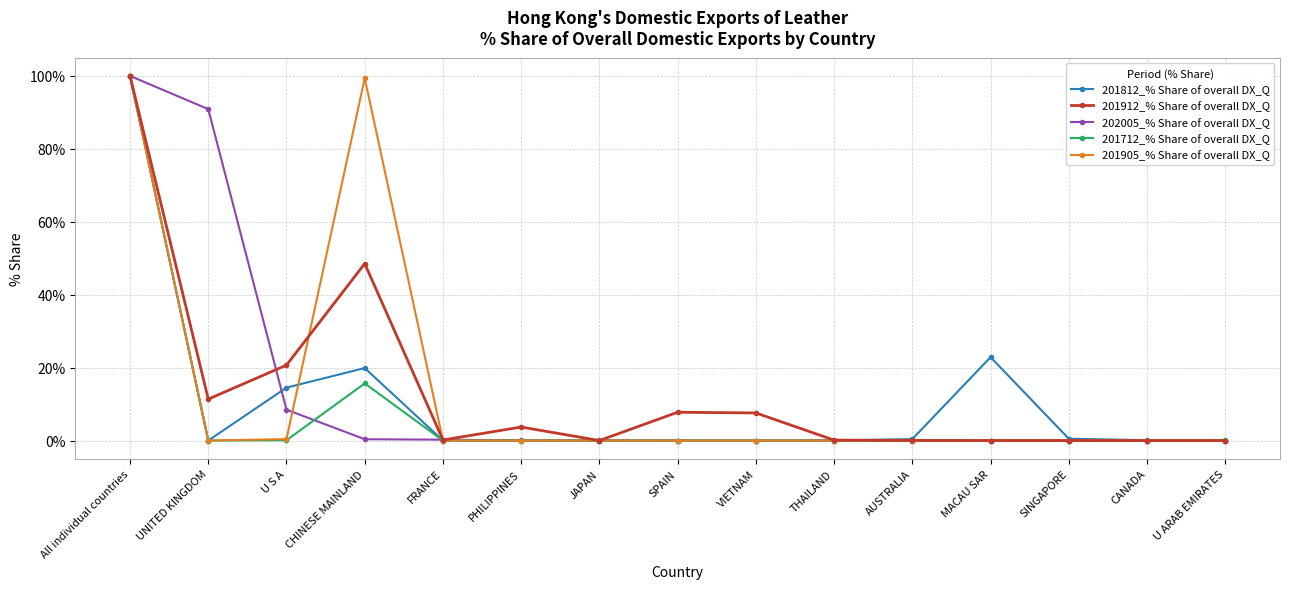

True or false: 201912_% Share of overall DX_Q has more than 0 points higher than both neighbors.

True